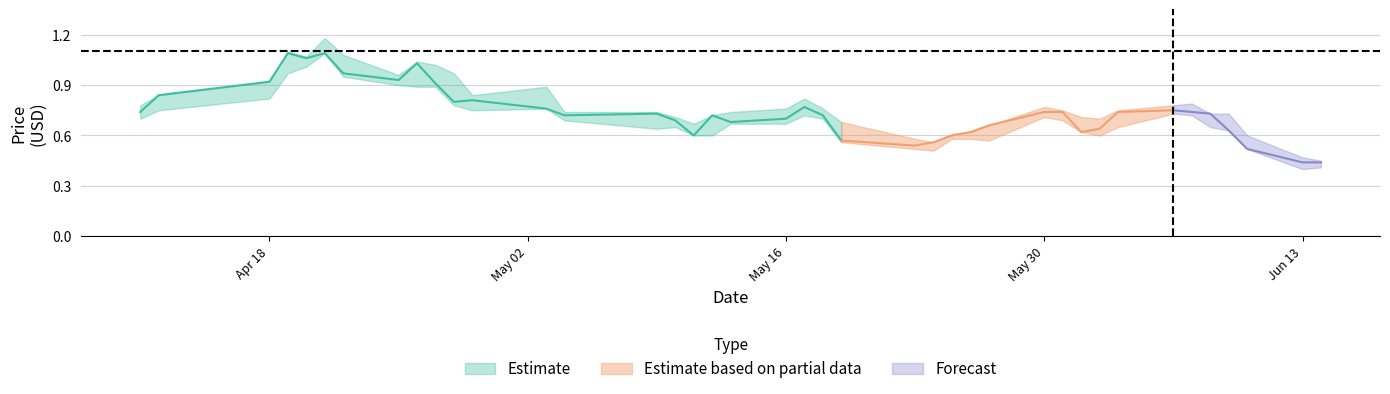

Reading right to left, what are all the values shown in this chart?

High: 0.5	0.5	0.6	0.7	0.7	0.8	0.8	0.8	0.7	0.7	0.8	0.8	0.7	0.6	0.6	0.6	0.6	0.7	0.8	0.8	0.8	0.7	0.7	0.7	0.7	0.7	0.7	0.9	0.8	1.0	1.0	1.0	1.0	1.1	1.2	1.1	1.1	0.9	0.8	0.8
Close: 0.4	0.4	0.5	0.6	0.7	0.7	0.8	0.7	0.6	0.6	0.7	0.7	0.7	0.6	0.6	0.6	0.5	0.6	0.7	0.8	0.7	0.7	0.7	0.6	0.7	0.7	0.7	0.8	0.8	0.8	0.9	1.0	0.9	1.0	1.1	1.1	1.1	0.9	0.8	0.7
Low: 0.4	0.4	0.5	0.6	0.7	0.7	0.7	0.7	0.6	0.6	0.7	0.7	0.6	0.6	0.6	0.5	0.5	0.6	0.7	0.7	0.7	0.7	0.6	0.6	0.7	0.6	0.7	0.8	0.8	0.8	0.9	0.9	0.9	0.9	1.1	1.0	1.0	0.8	0.8	0.7